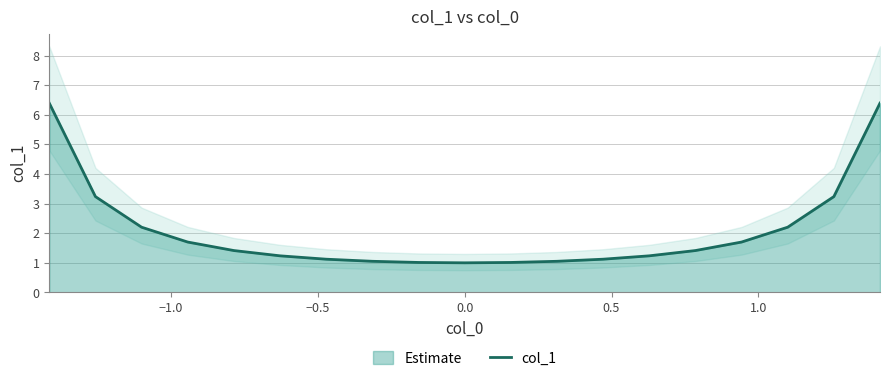

What is the highest value of the col_1 series?

6.4